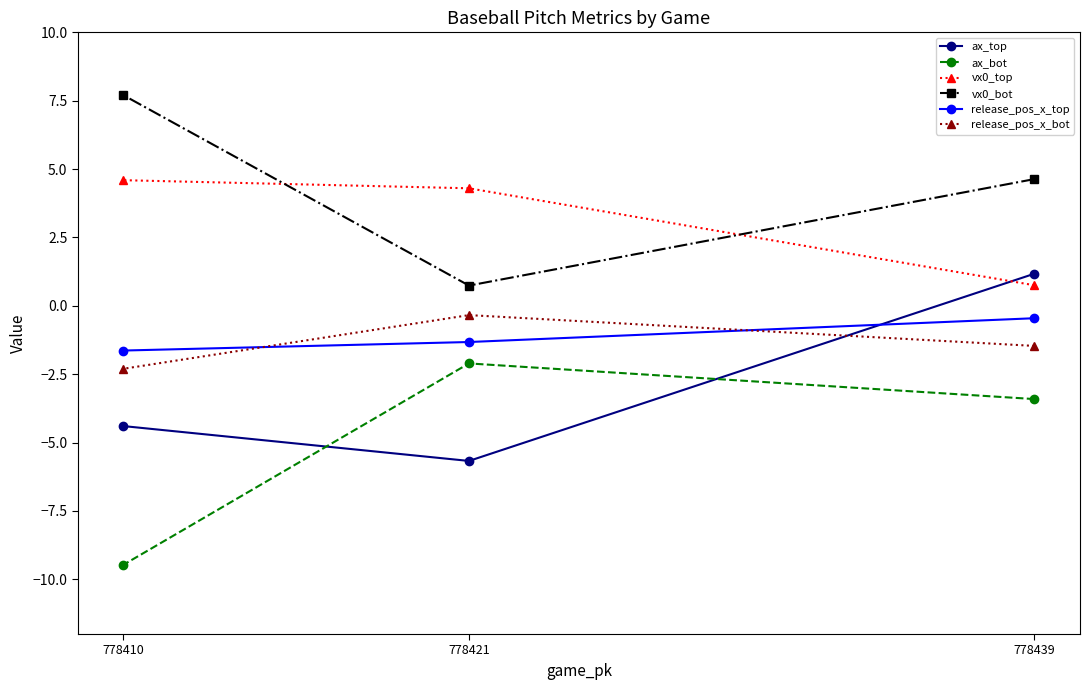

The value of vx0_top at 778439 is 0.5. True or false?

False